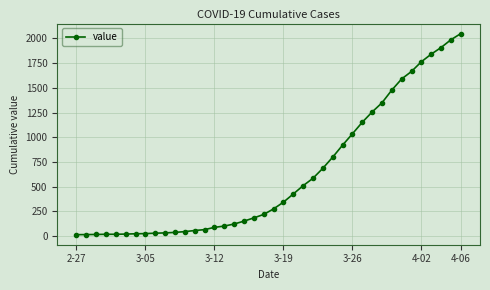

What is the smallest value displayed?

13